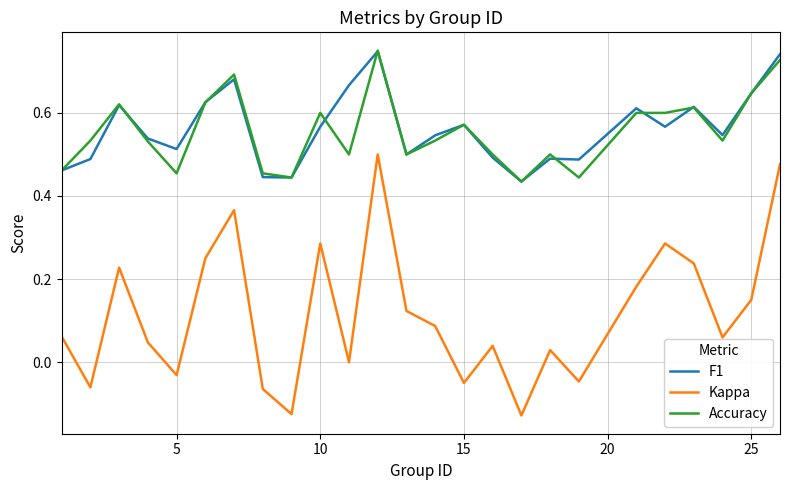

Which series has the largest range (max minus min)?

Kappa